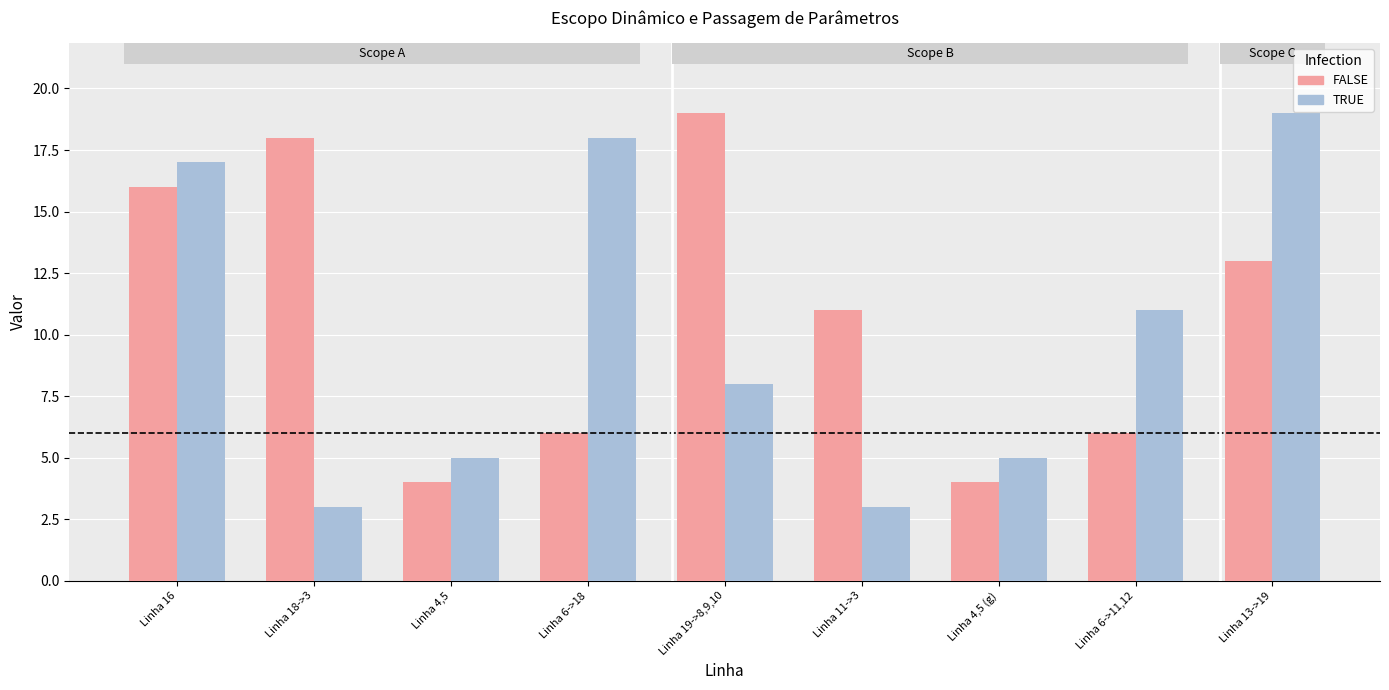

What is the minimum value shown in the chart?

3